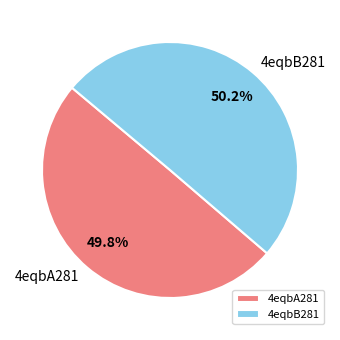

True or false: 4eqbB281 accounts for 50% of the total.

True